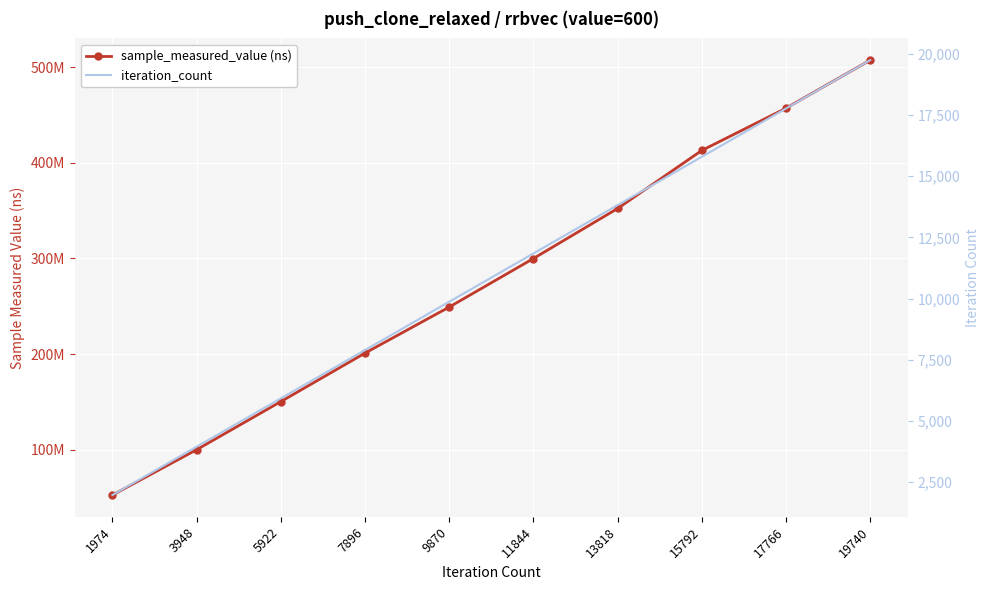

Which series has the widest spread of values?

sample_measured_value (ns)